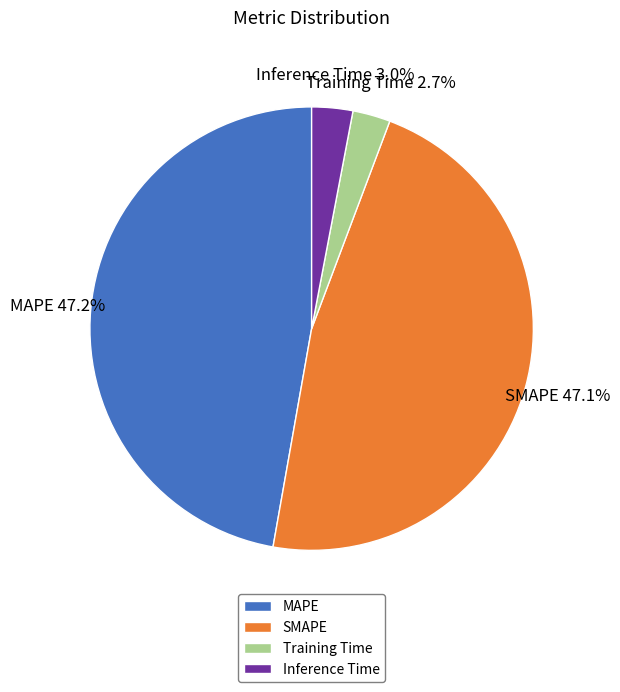

Does MAPE account for over 50% of the chart?

No